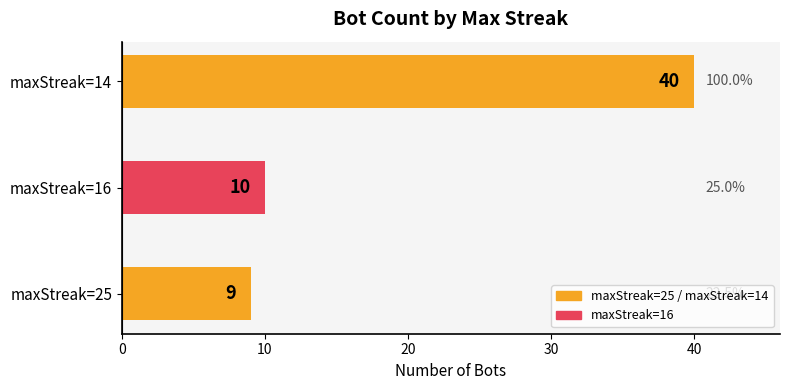

What is the approximate value at maxStreak=16, to the nearest 10?

10